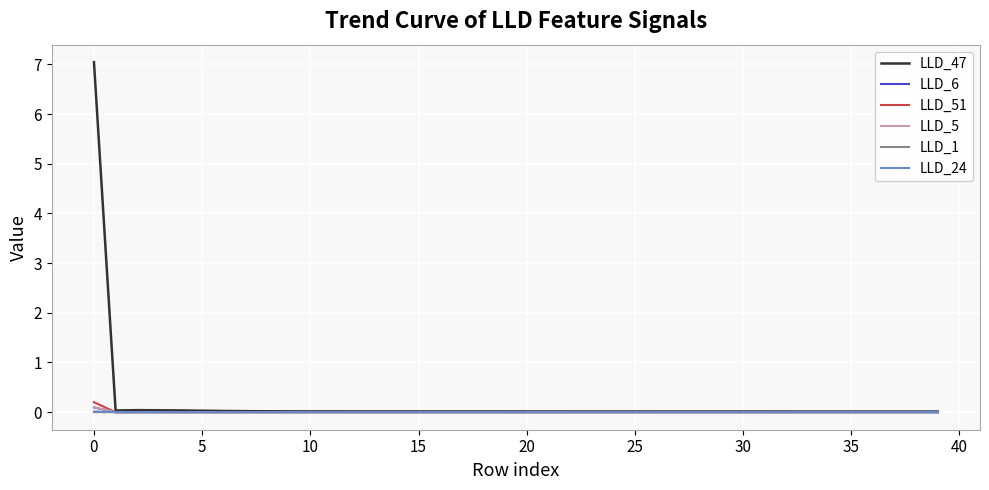

Which series has the largest range (max minus min)?

LLD_47